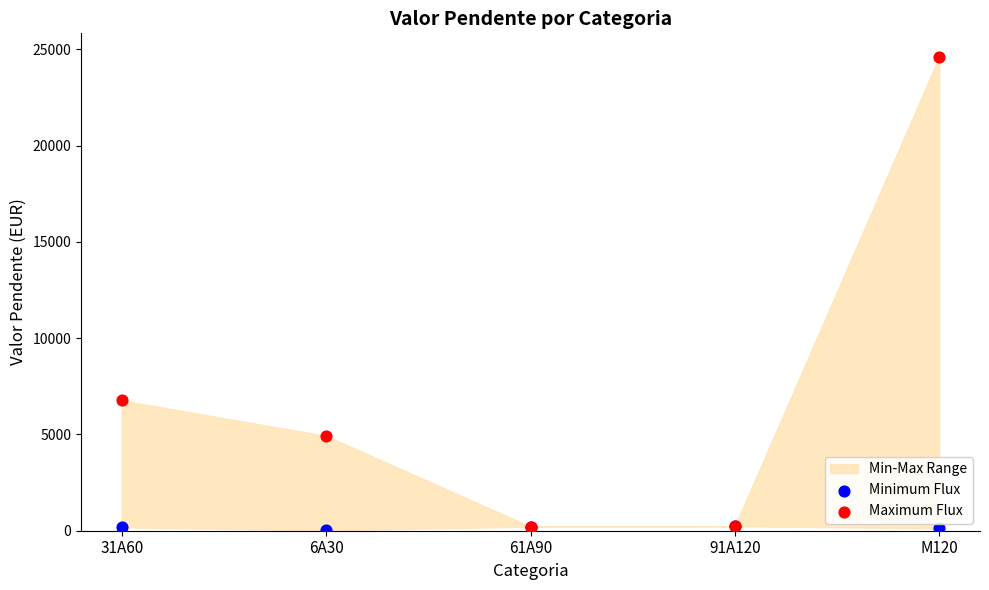

In the Maximum Flux series, what Y value is closest to 12407?

6763.1